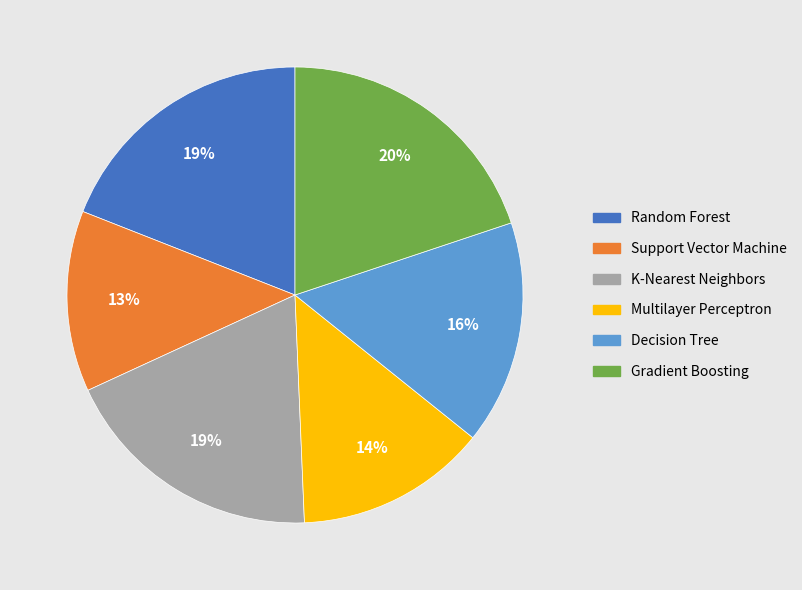

Do Gradient Boosting and Decision Tree together represent more than half of the pie?

No